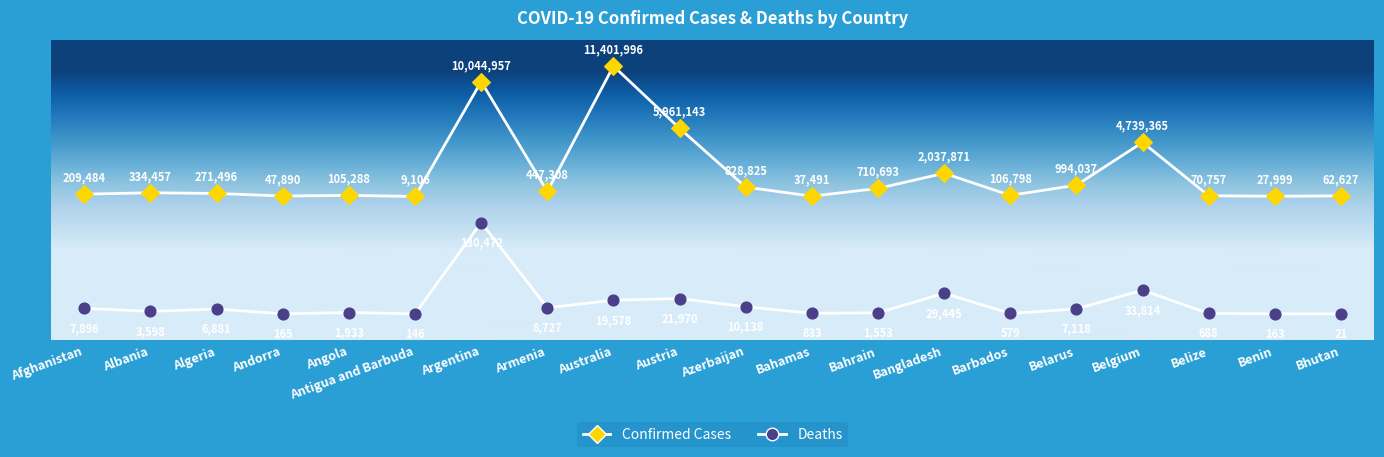

Which series reaches the minimum Y coordinate?

Deaths